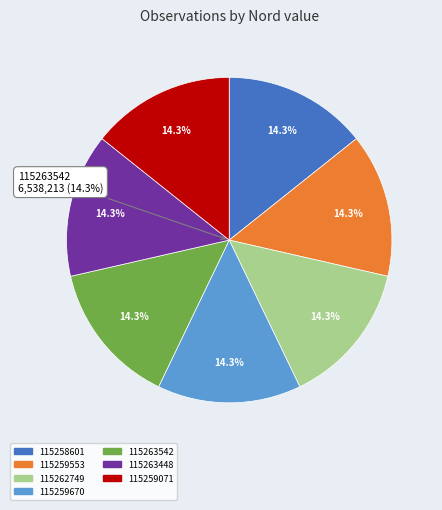

What is the smallest slice in the pie chart?

115258601